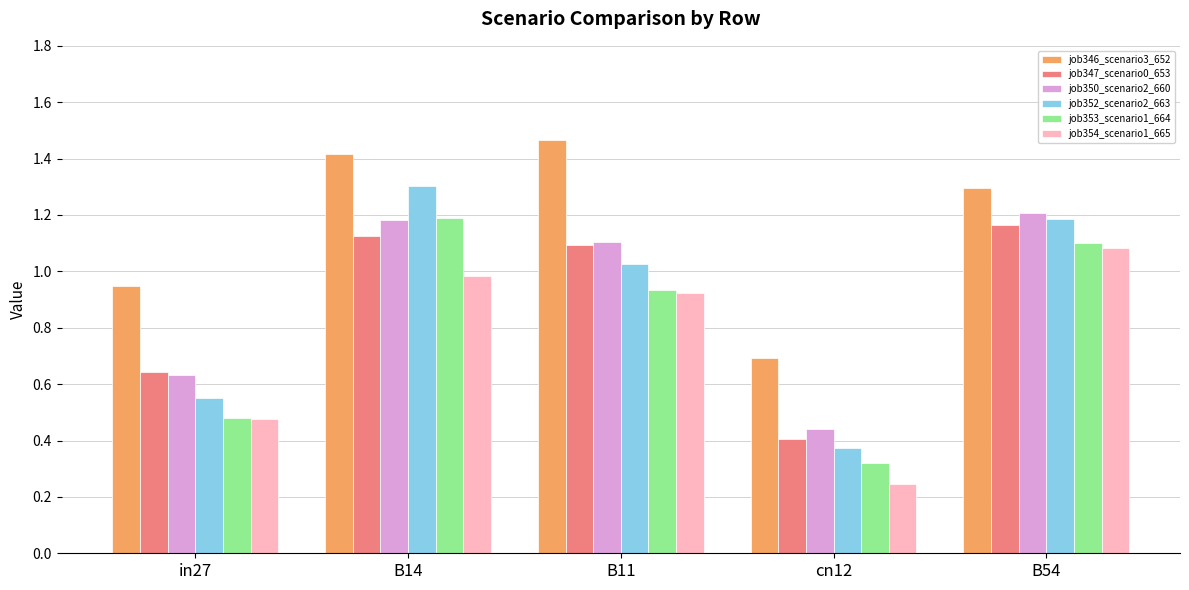

Which category has the lowest value in the job352_scenario2_663 series?

cn12